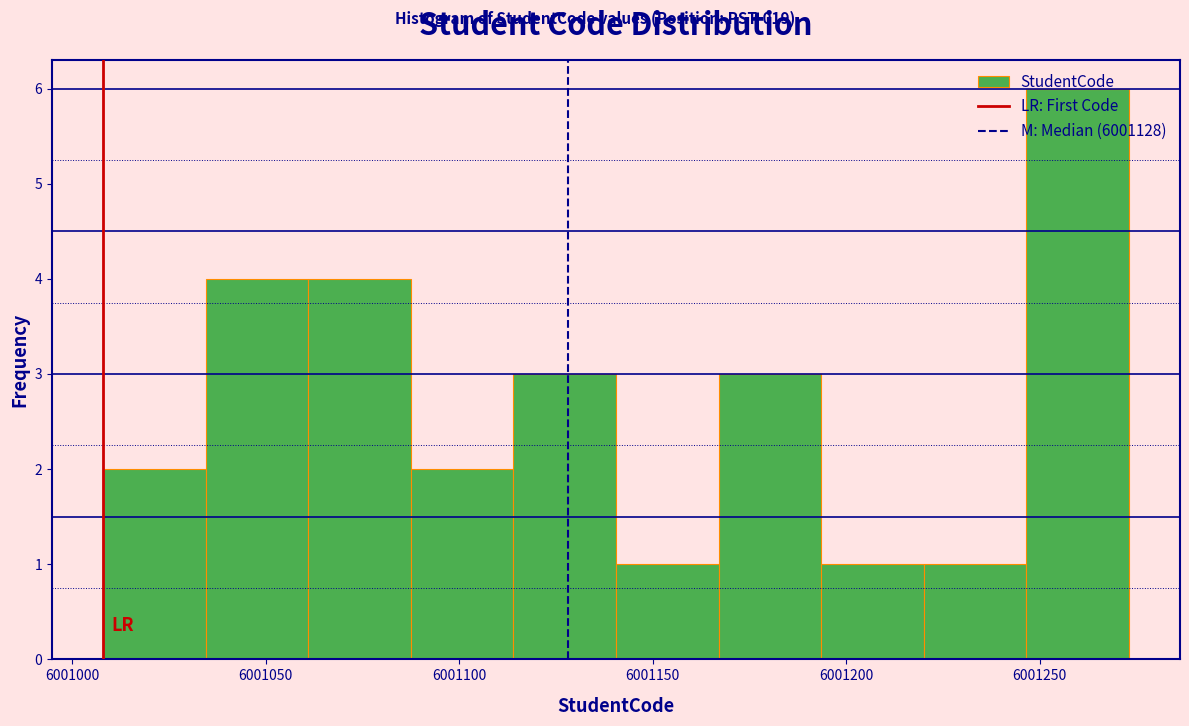

Reading left to right, transcribe this chart: for each bar, give the range it covers on the x-axis and its height. Neither the bar edges nor the heights are printed on the chart, so give them approximately, as read against the axes.

6001008.0 to 6001034.5: 2
6001034.5 to 6001061.0: 4
6001061.0 to 6001087.5: 4
6001087.5 to 6001114.0: 2
6001114.0 to 6001140.5: 3
6001140.5 to 6001167.0: 1
6001167.0 to 6001193.5: 3
6001193.5 to 6001220.0: 1
6001220.0 to 6001246.5: 1
6001246.5 to 6001273.0: 6